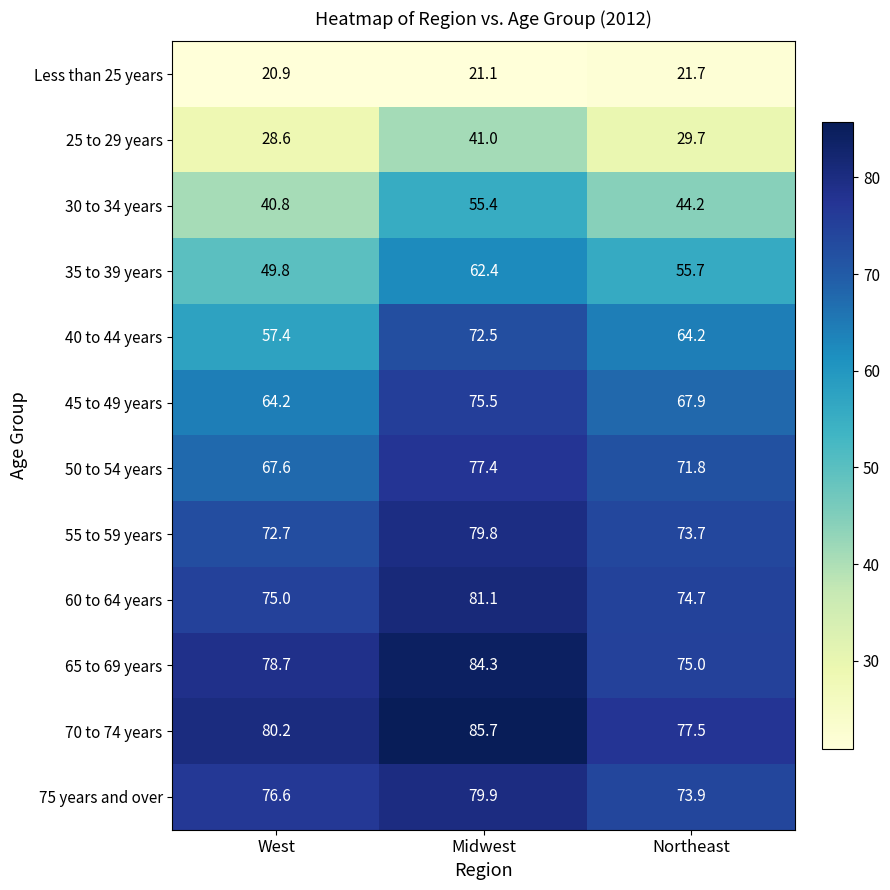

Rank the series at West from highest to lowest value.

70 to 74 years, 65 to 69 years, 75 years and over, 60 to 64 years, 55 to 59 years, 50 to 54 years, 45 to 49 years, 40 to 44 years, 35 to 39 years, 30 to 34 years, 25 to 29 years, Less than 25 years